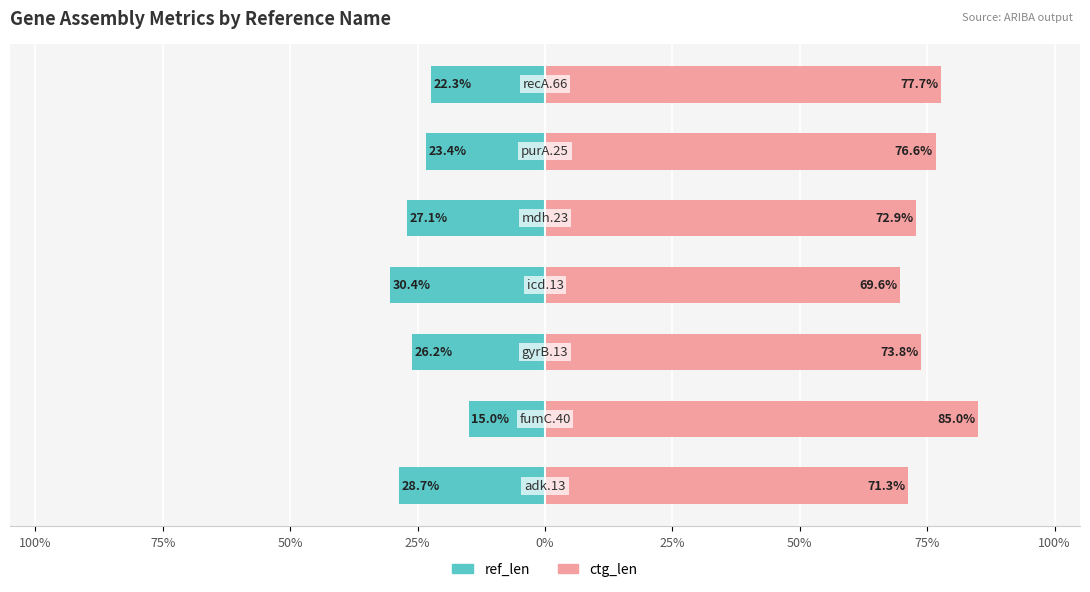

How many bars are there in each group?

2